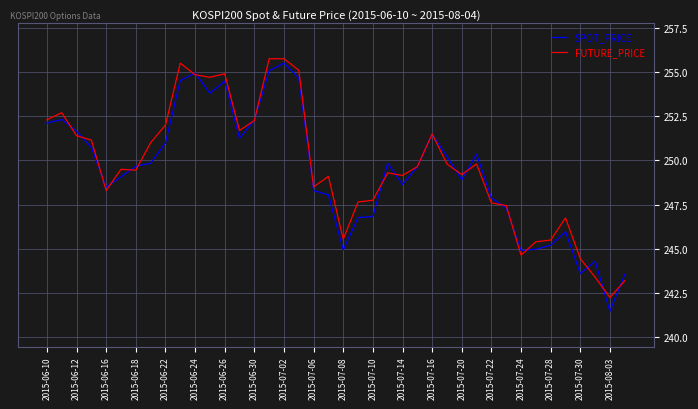

What is the greatest value displayed?

255.8